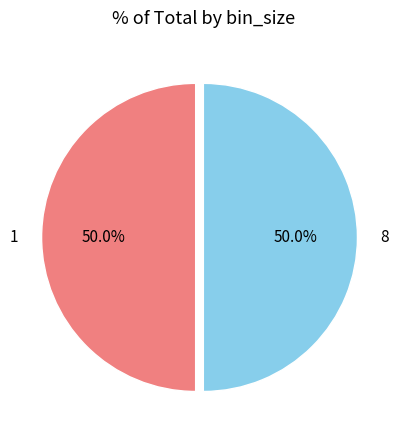

The 1 slice represents 50% of the pie. True or false?

True